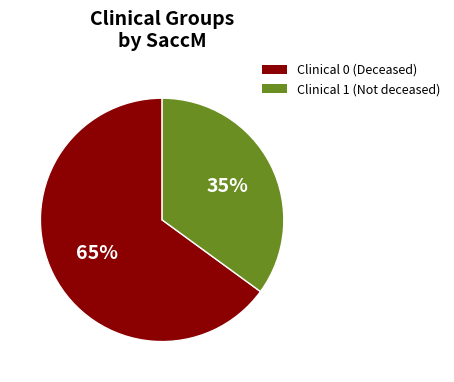

To the nearest percent, what percentage of the pie is Clinical 0?

65%